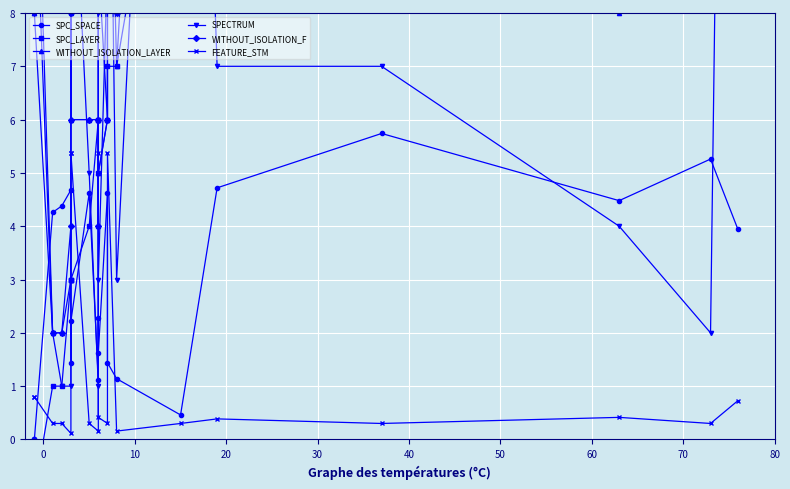

Count the number of data series in this chart.

6